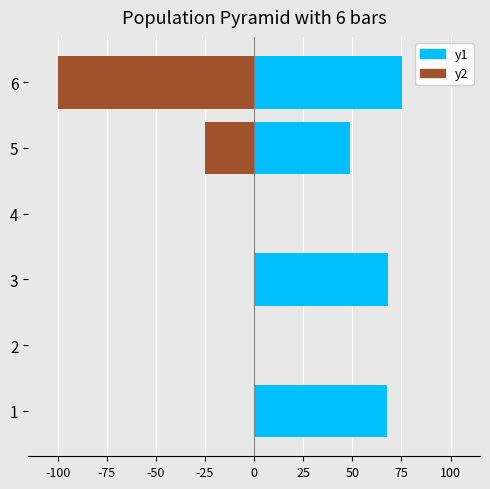

True or false: y2 has a value of 0.0 at 4.

True